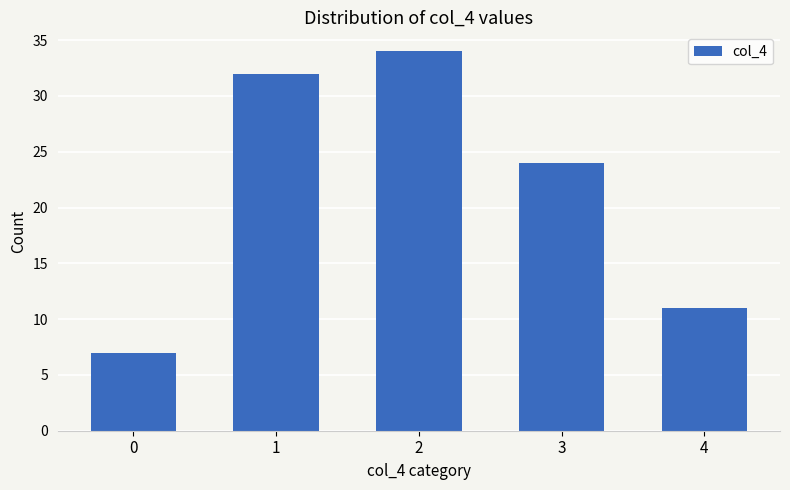

What is the value of the 2nd bar from the left?

32